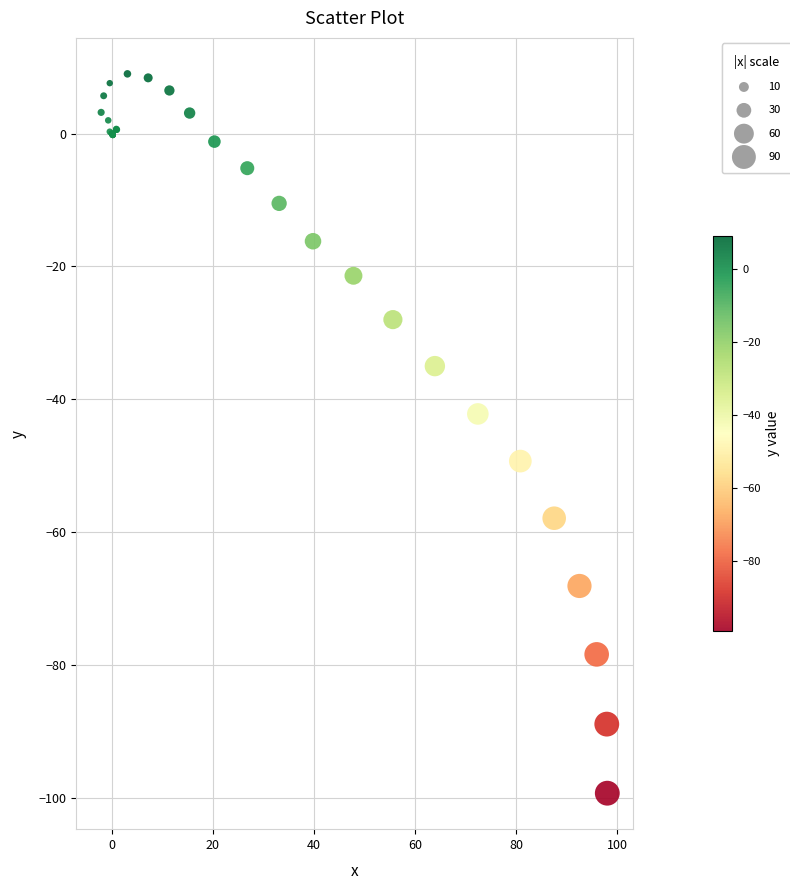

What Y value in the scatter plot is closest to -45?

-42.2